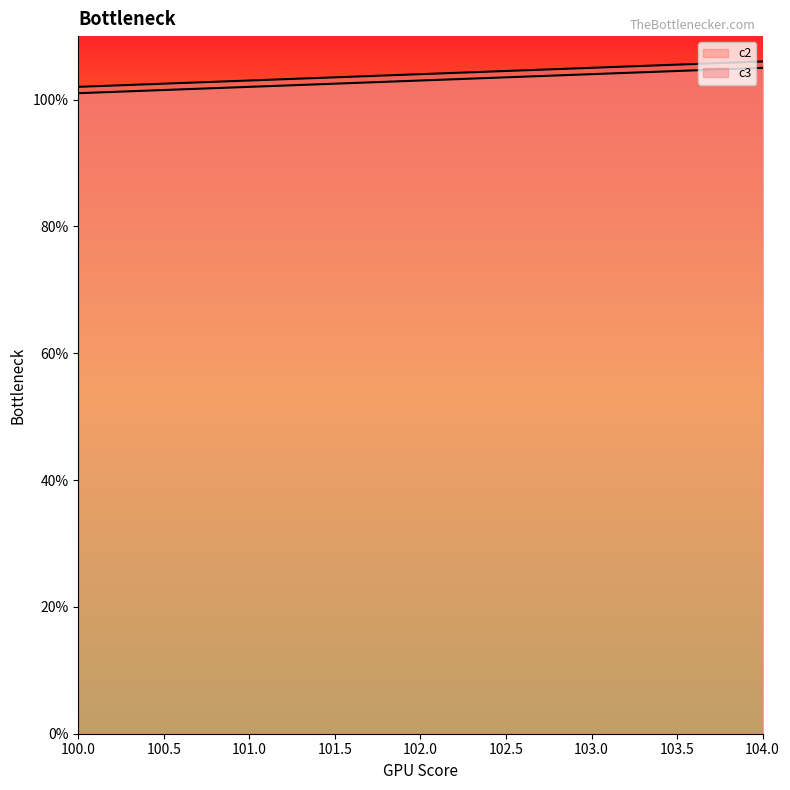

At 103, list the series in order from largest to smallest.

c3, c2